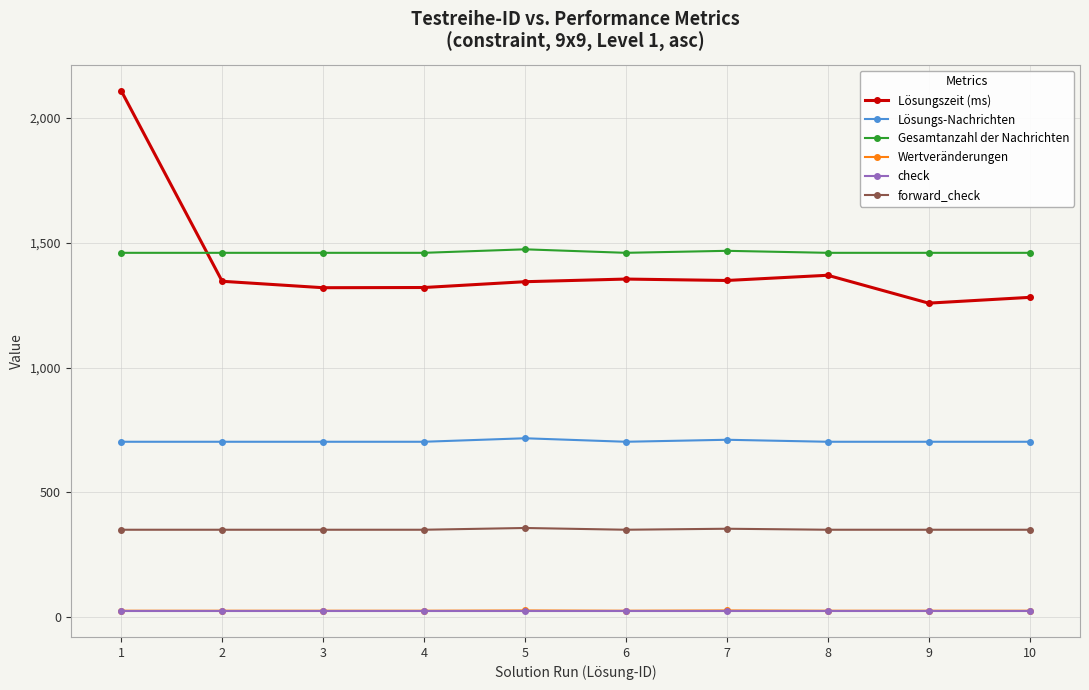

What is the spread (max minus min) of values at 4?

1433.0